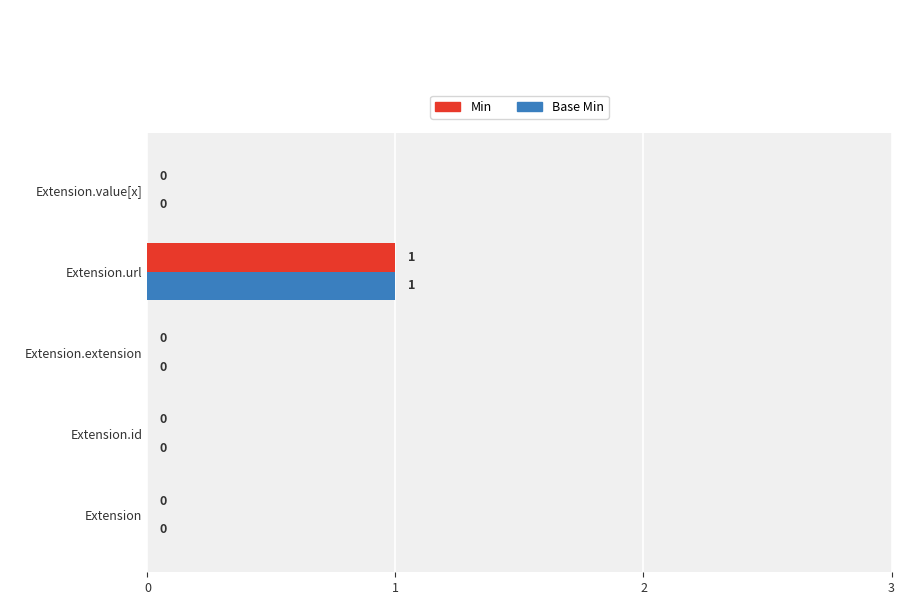

Count the number of categories in the chart.

5